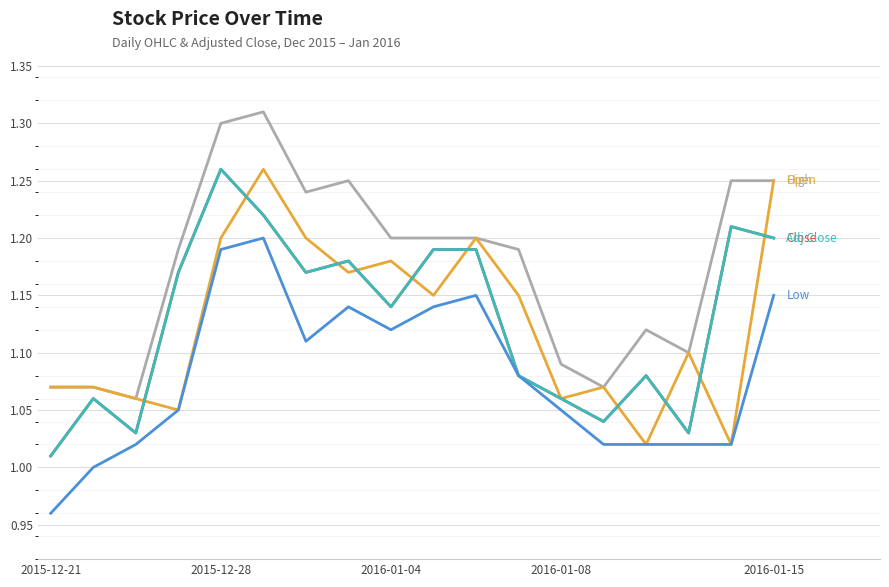

What is the minimum value shown in the chart?

1.0